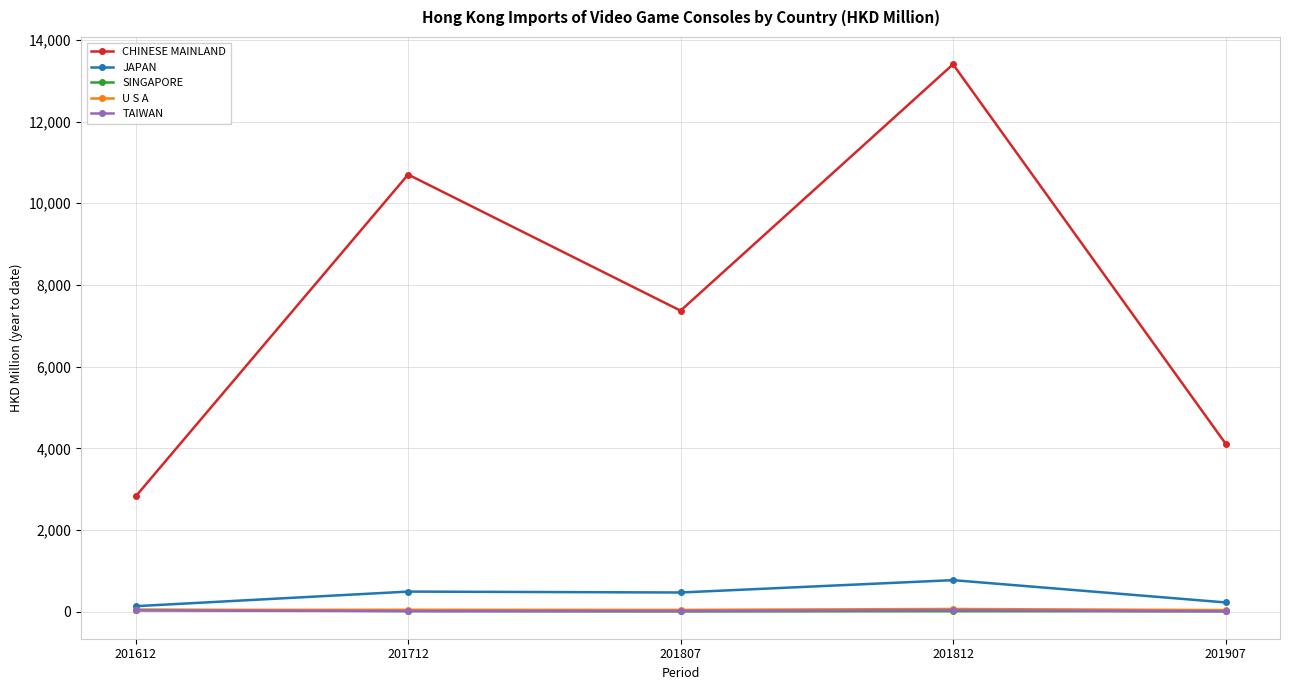

The U S A series shows 38.9 at 201907. True or false?

True